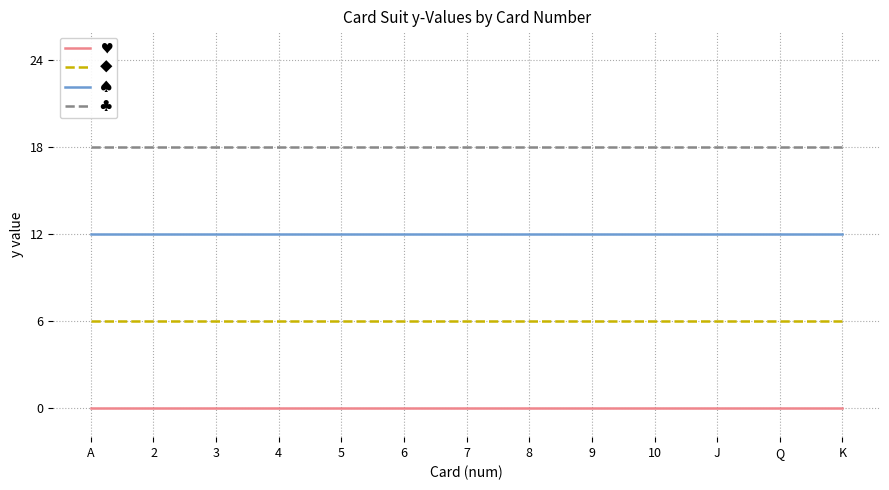

What is the difference between the highest and lowest values at 4?

18